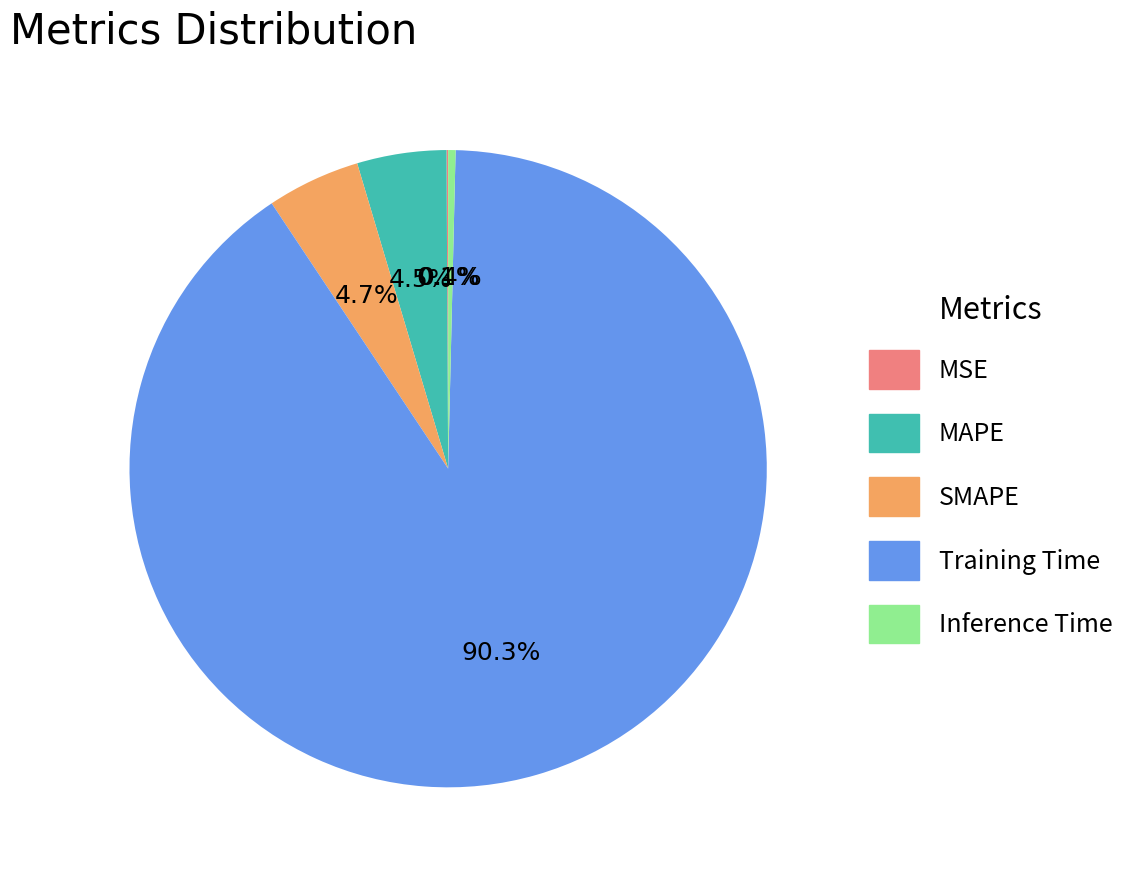

Which slice is the largest?

Training Time